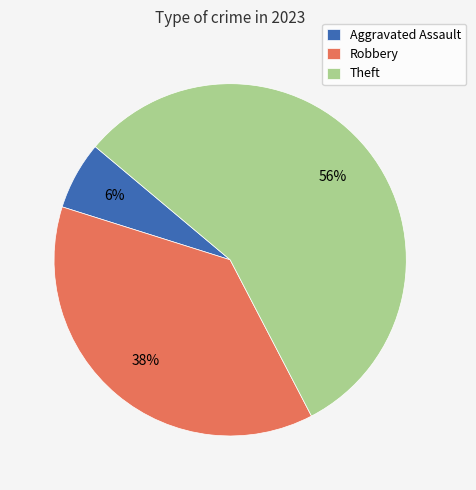

To the nearest percent, what is the average slice percentage?

33%